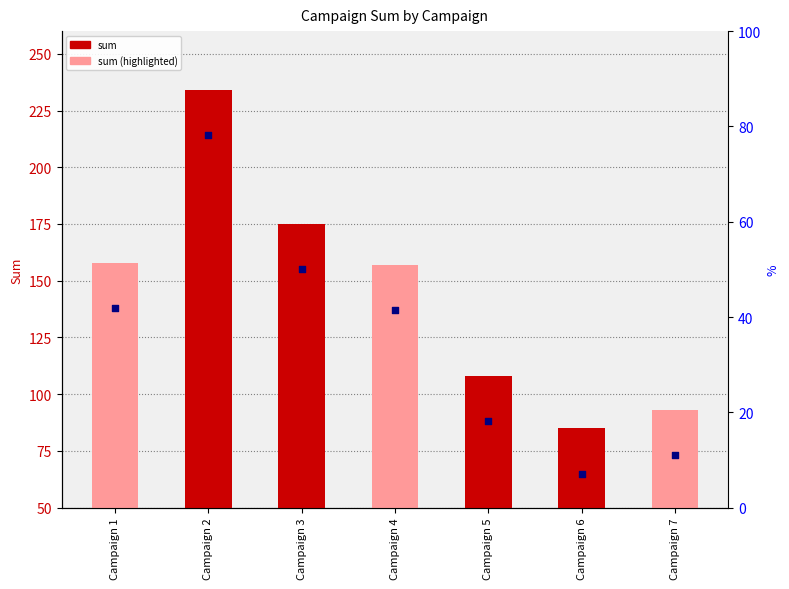

Approximately how many times larger is the value at Campaign 2 compared to Campaign 7?

2.5